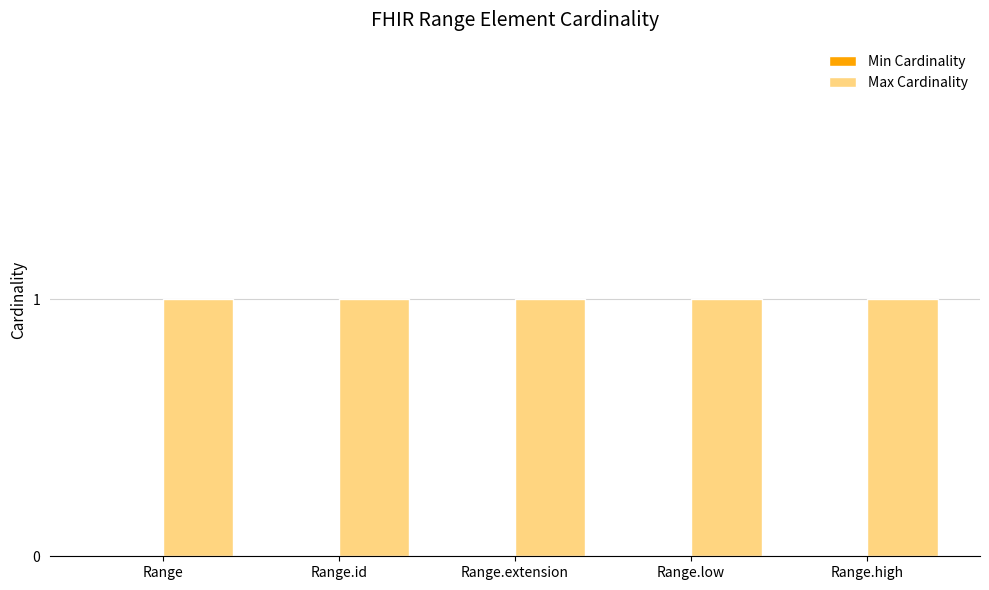

Between Range.extension and Range.high, which series saw the biggest shift?

Min Cardinality